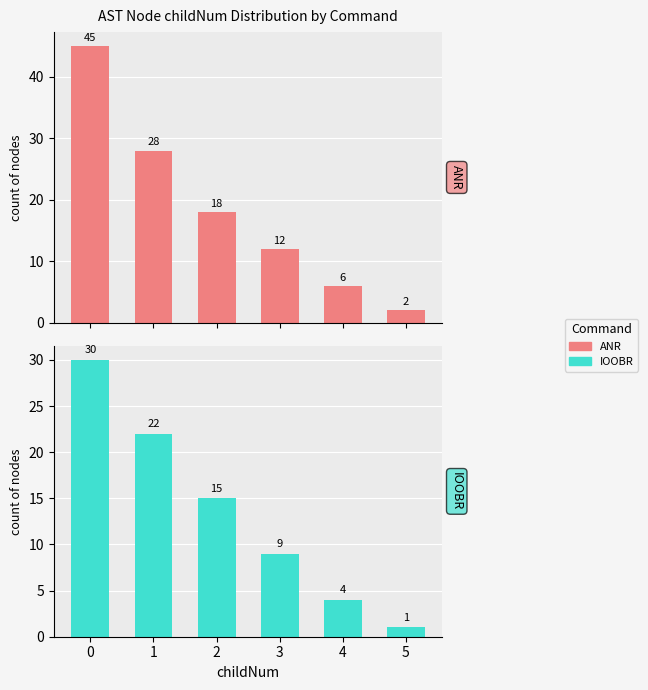

Where is ANR nearest to the value 23?

1